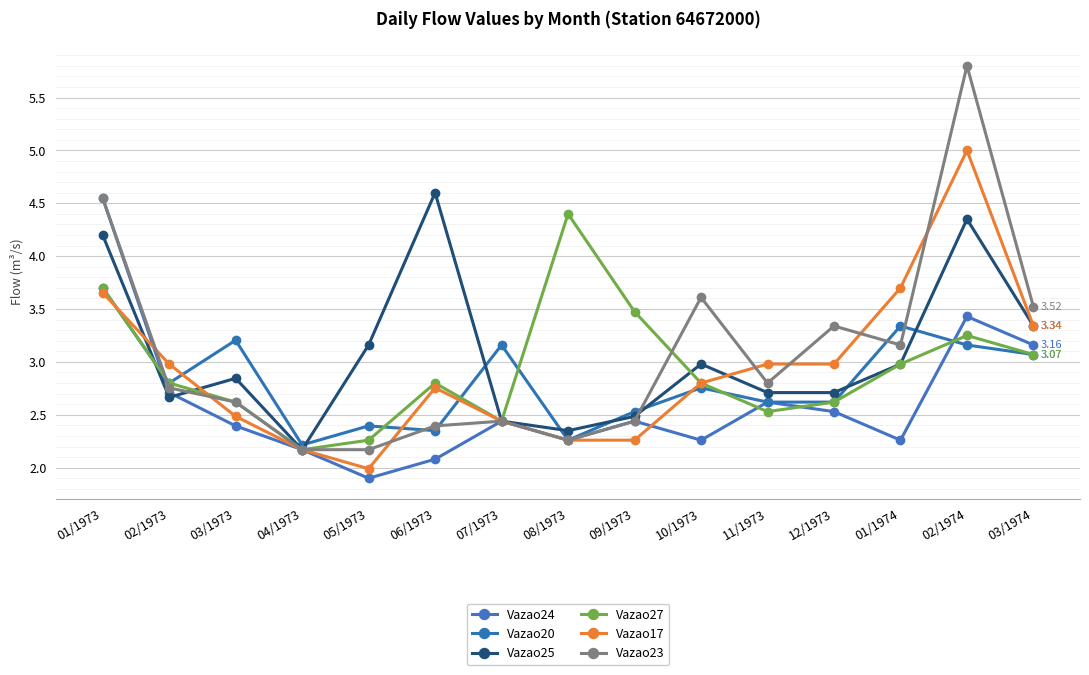

What is the minimum value shown in the chart?

1.9